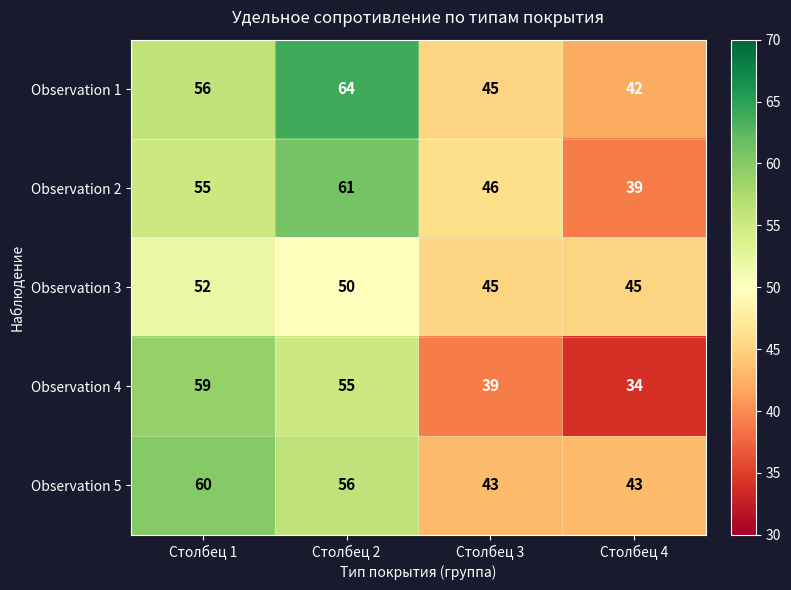

Where is Observation 4 nearest to the value 46?

Столбец 3